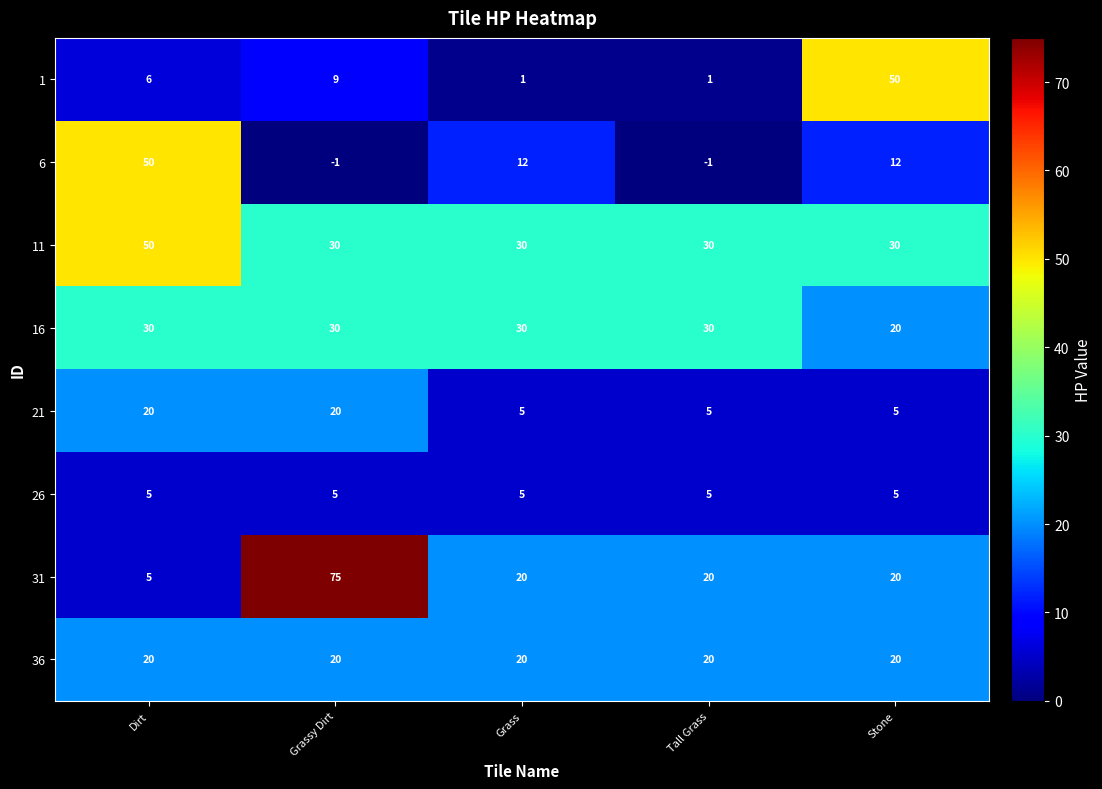

True or false: 1 has a value of 4 at Dirt.

False